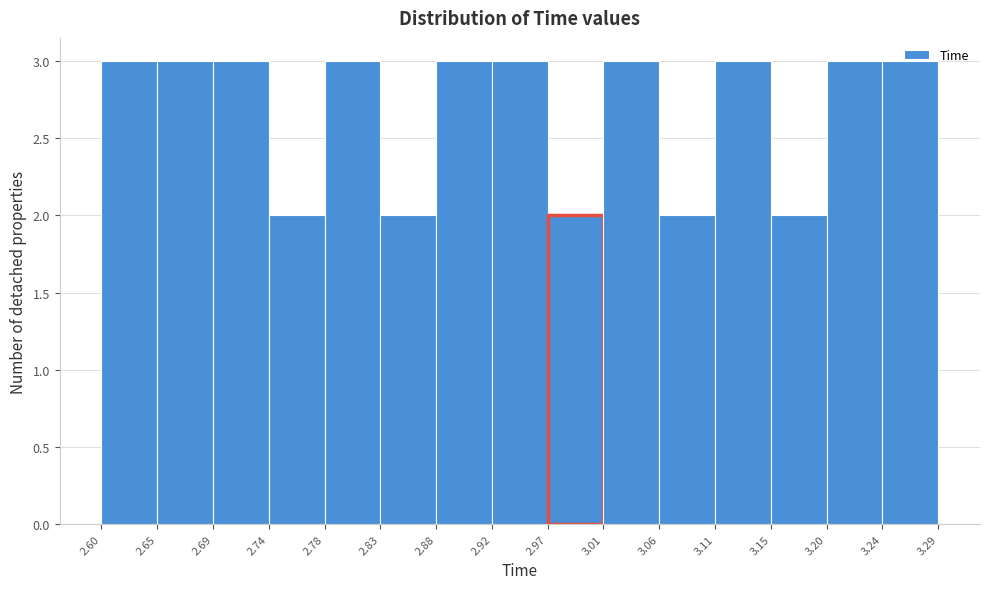

How tall is the bar that spans 2.83 to 2.88 on the x-axis? The values are not printed on the chart, so give them approximately, as read against the axis.

2